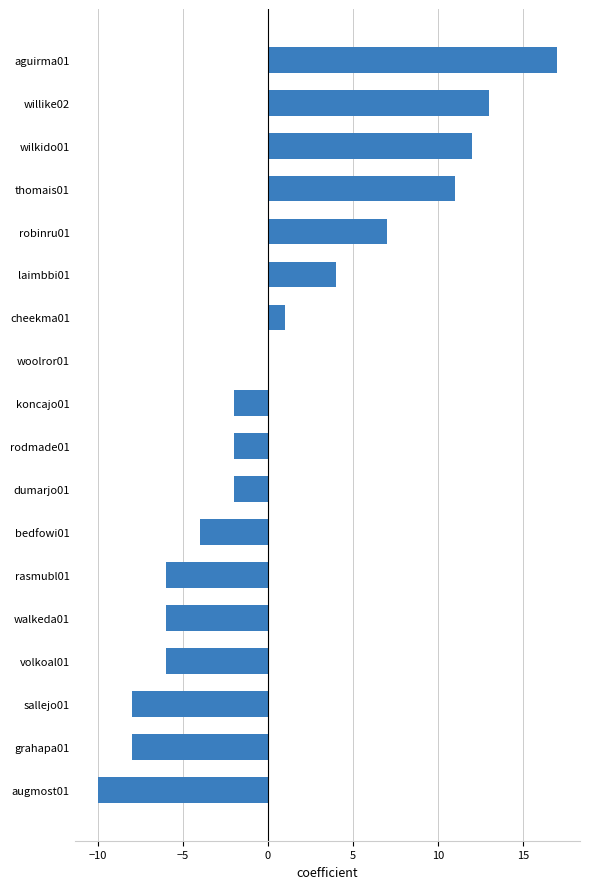

What is the sum of the values at bedfowi01 and volkoal01?

-10